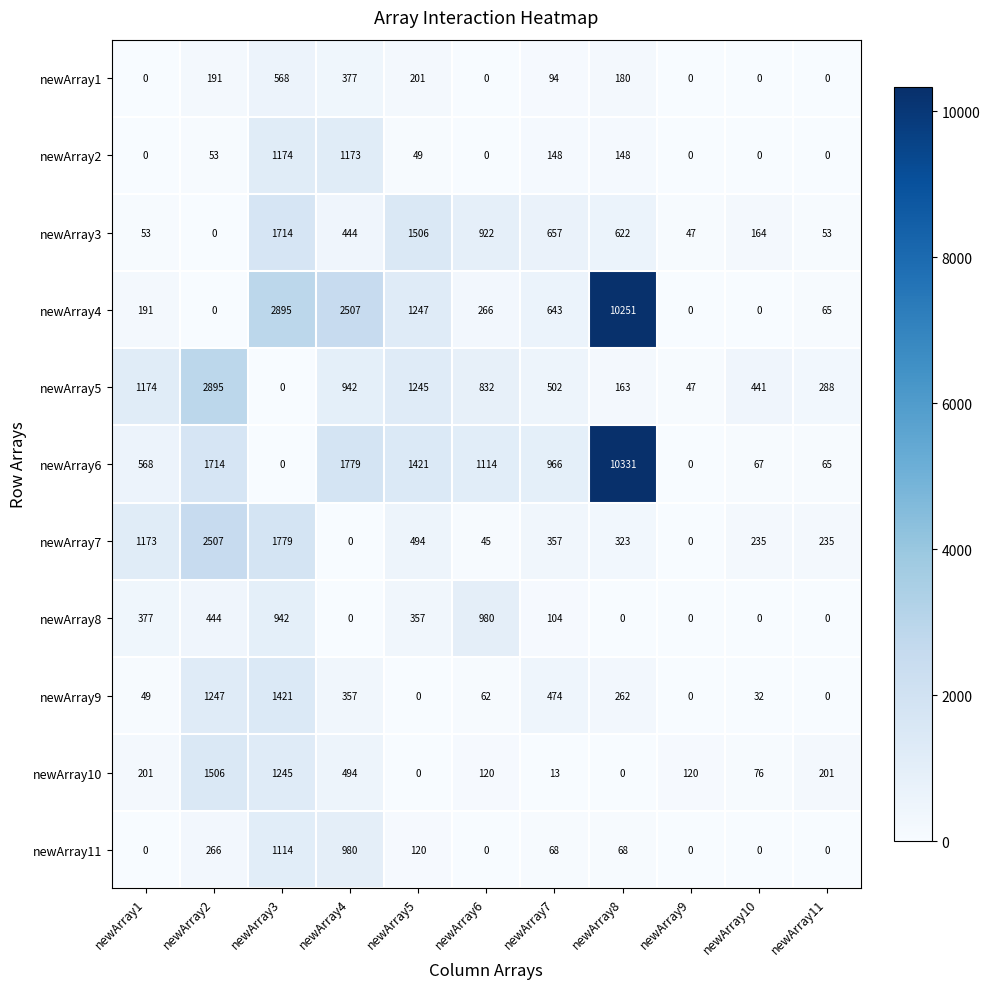

Which series changed the most between newArray1 and newArray5?

newArray3